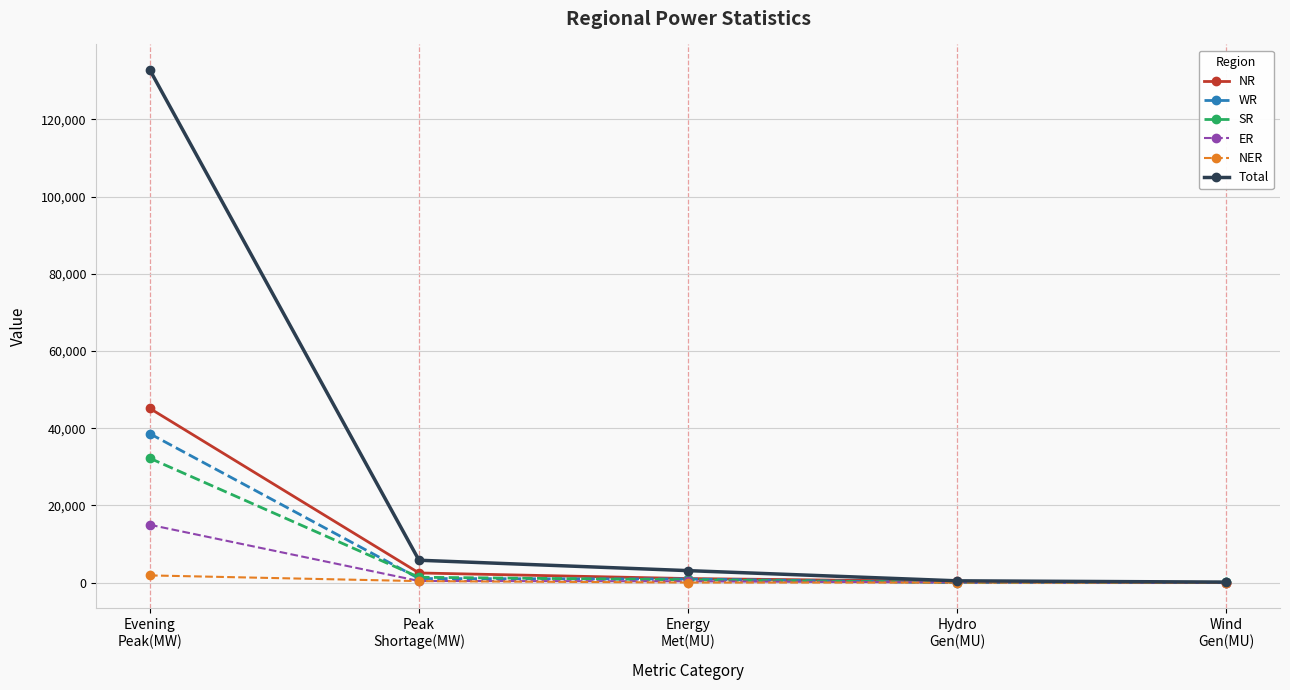

At how many categories does at least one series exceed 34992?

1